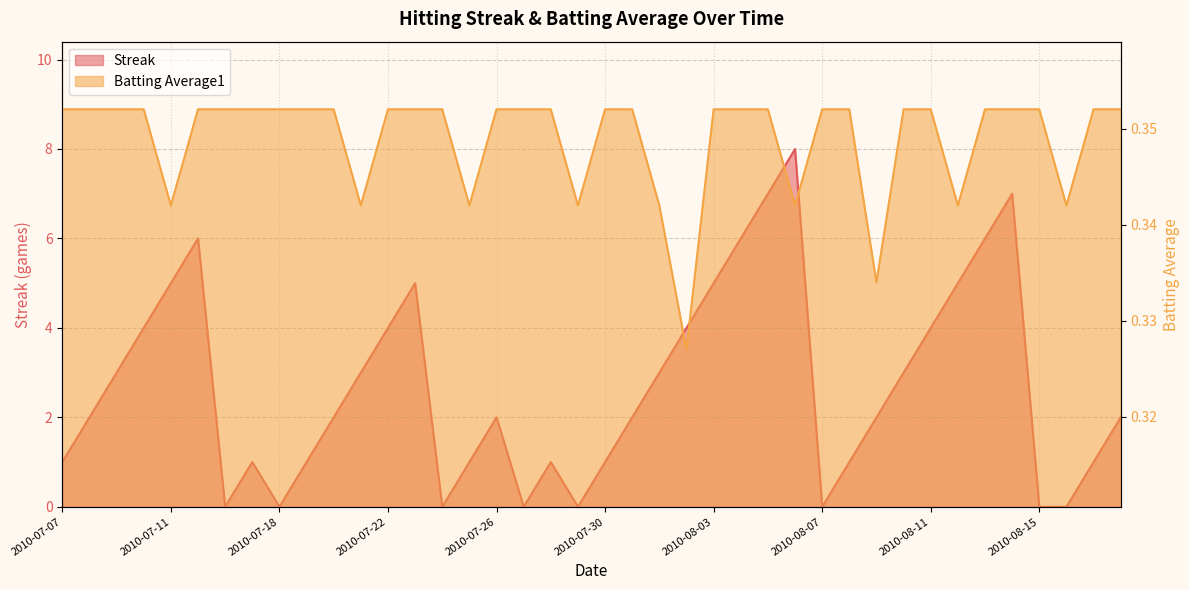

Between 2010-08-03 and 2010-08-02, which is larger?

2010-08-03